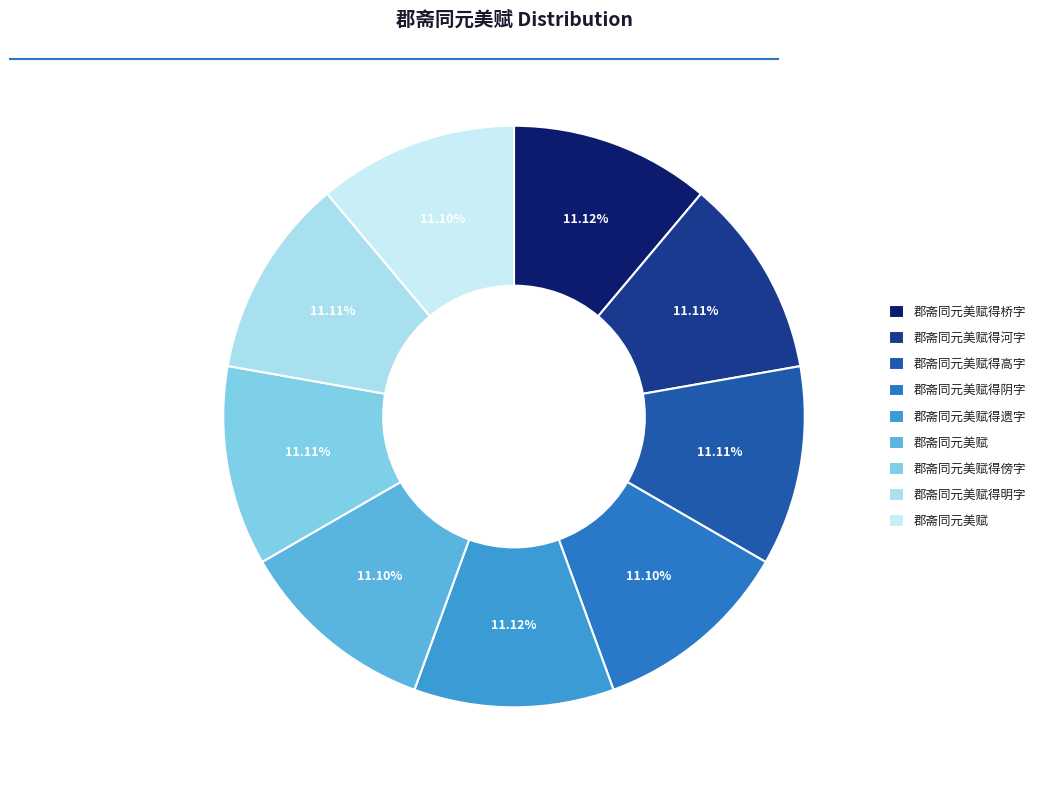

How many segments does this pie chart have?

9